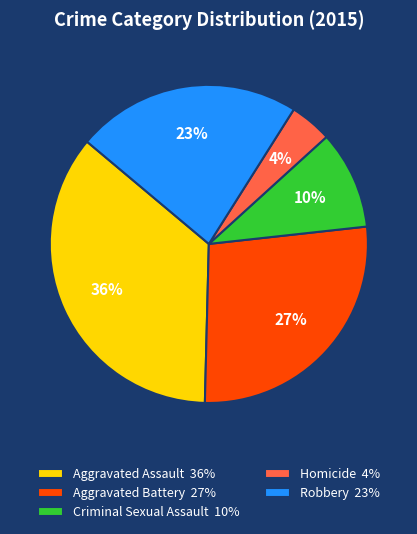

Count the number of slices in the pie.

5